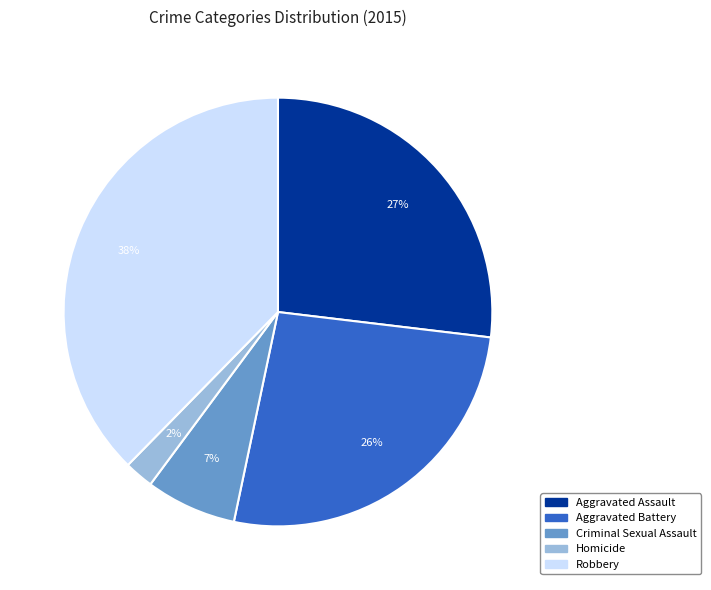

Which has a higher value, Robbery or Aggravated Assault?

Robbery